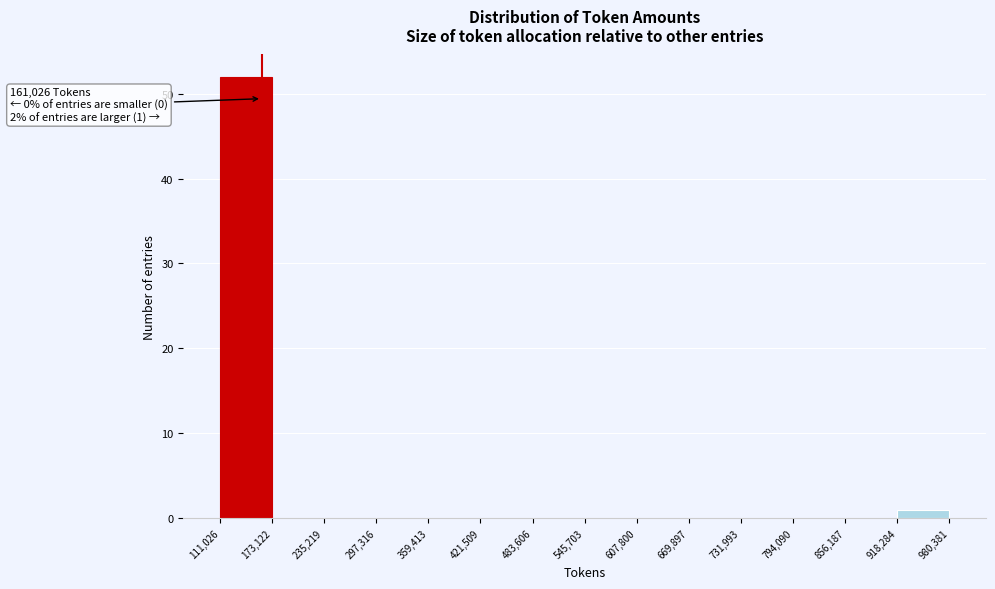

Which range on the x-axis has the tallest bar?

111,026 to 173,122